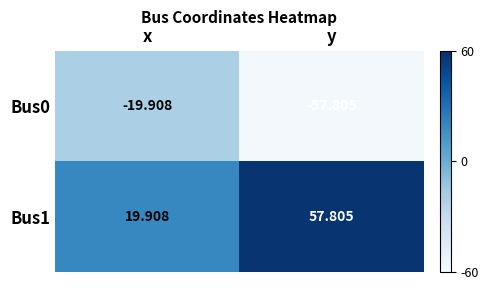

Where is Bus1 nearest to the value 38?

x